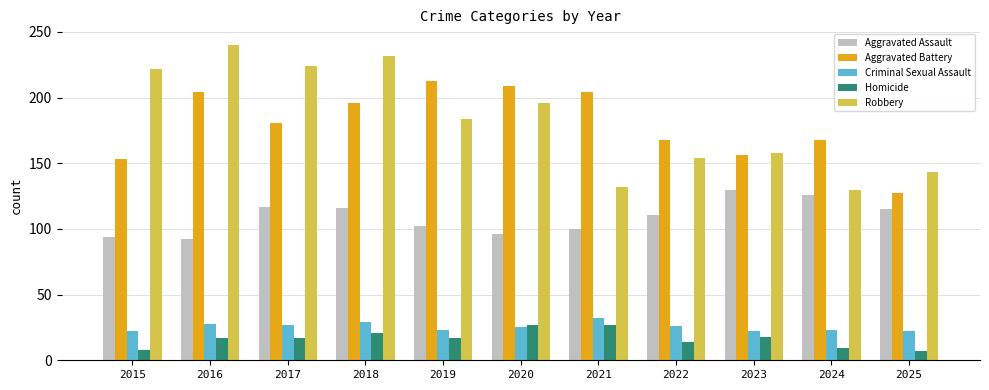

Which series changed the most between 2020 and 2022?

Robbery